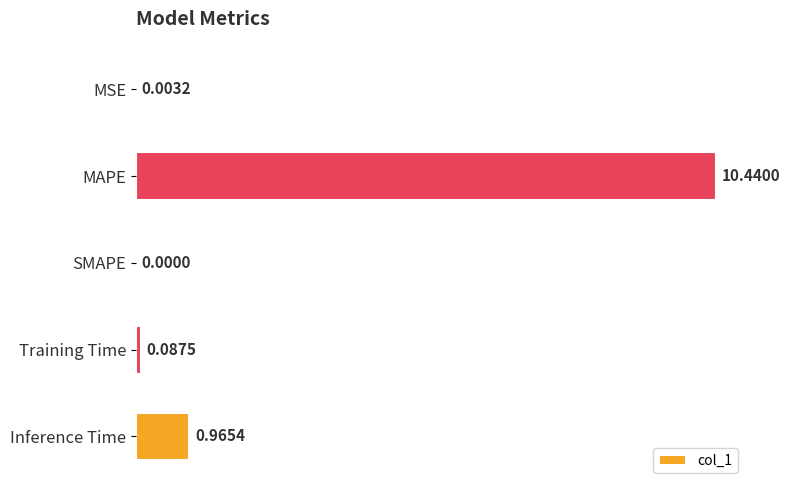

Are the bars horizontal?

Yes